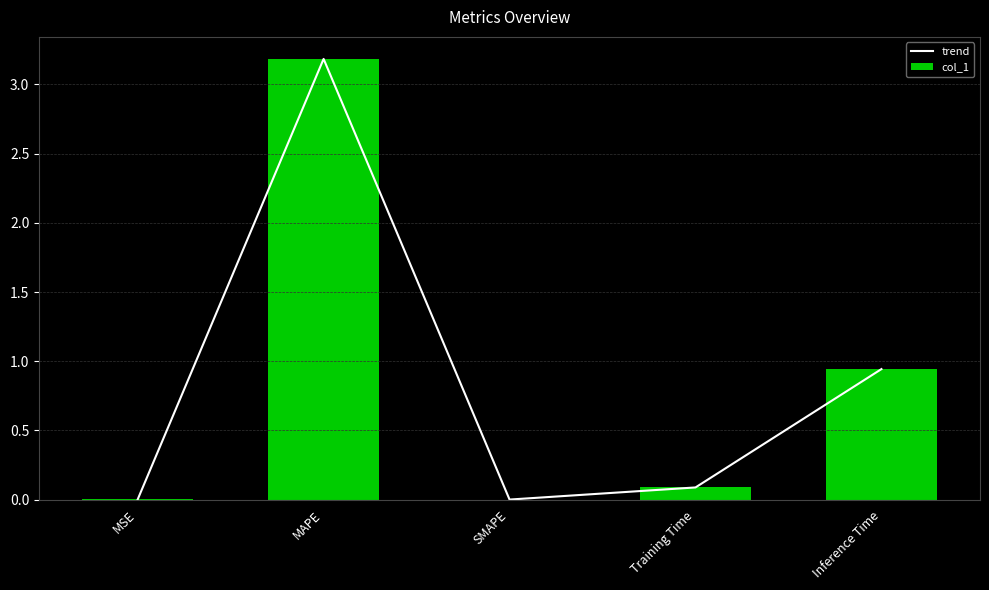

How many values in the col_1 series exceed 0?

4